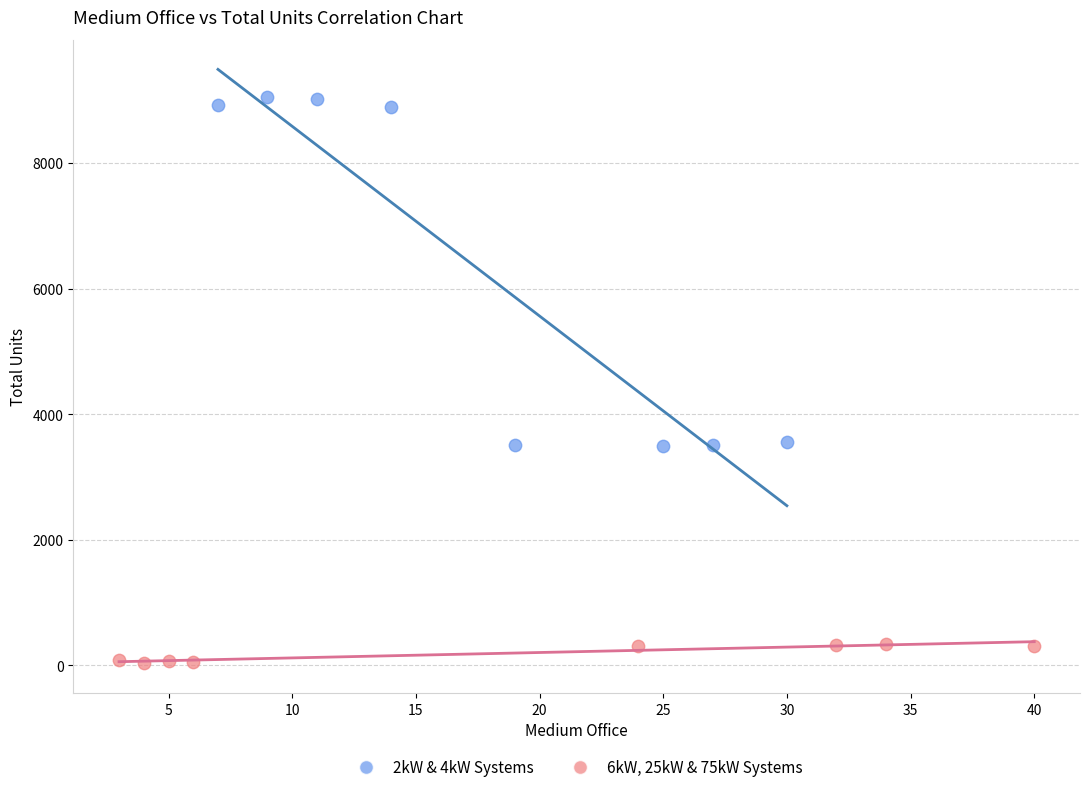

What are all the series names shown in the legend?

2kW & 4kW Systems, 6kW, 25kW & 75kW Systems